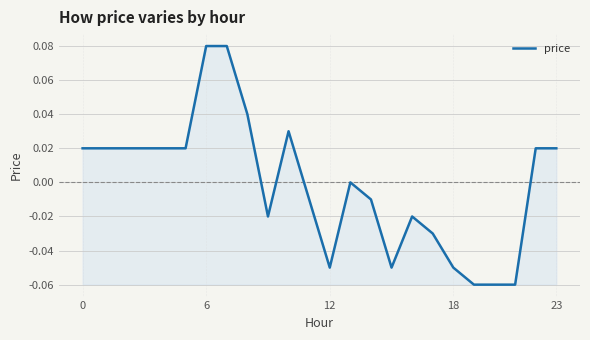

How many lines are shown in the chart?

1